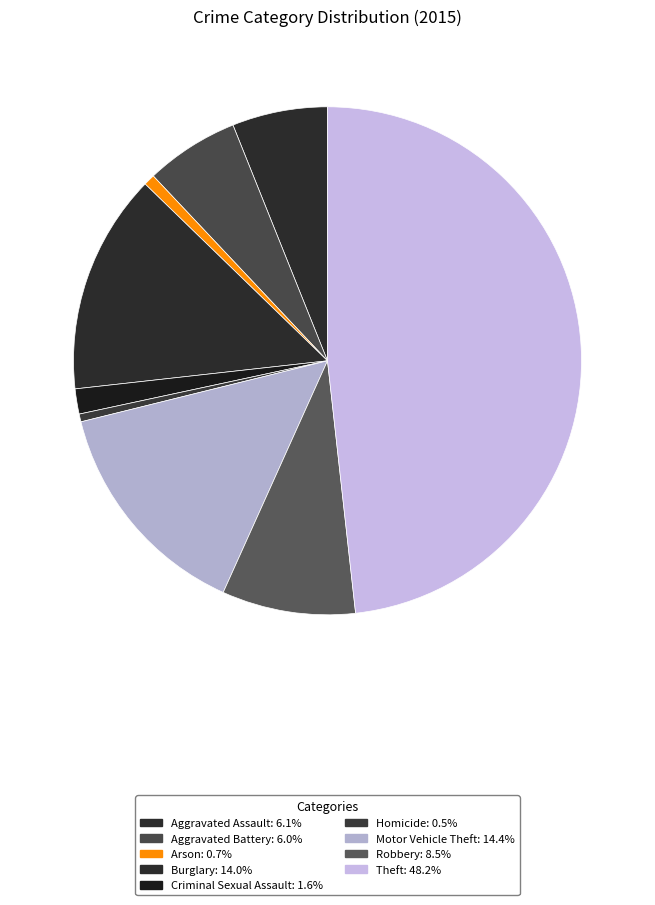

To the nearest percent, what is the difference between the largest and smallest slice percentages?

48%